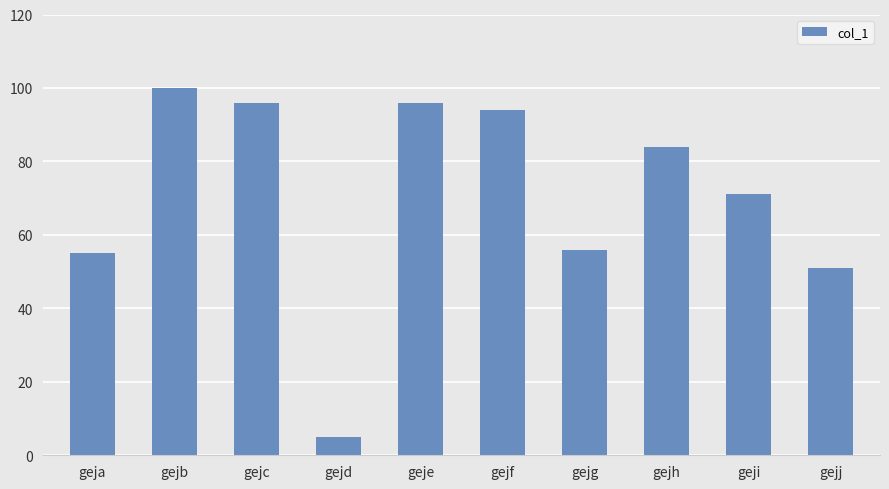

At which category does the chart reach its peak across all series?

gejb